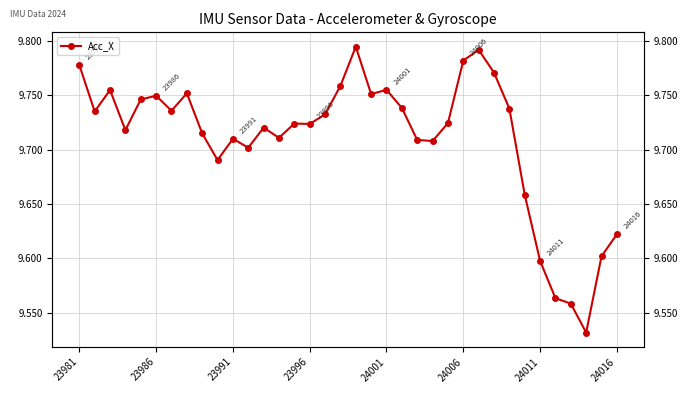

List the labels in order of value, smallest first.

33, 32, 31, 30, 34, 35, 29, 9, 11, 23, 22, 10, 13, 8, 23996, 12, 15, 14, 24, 16, 23986, 24011, 28, 21, 24001, 24006, 19, 24016, 23991, 20, 17, 27, 23981, 25, 26, 18